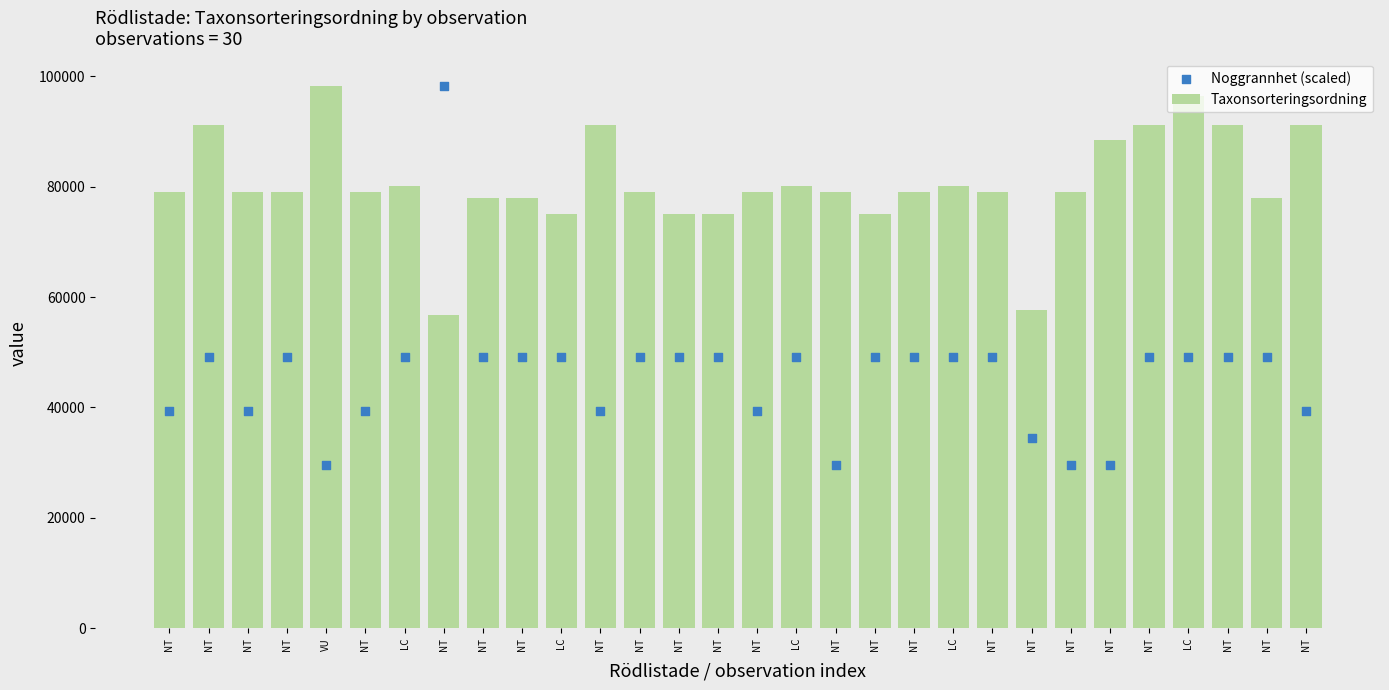

At how many categories does at least one series exceed 48387?

30